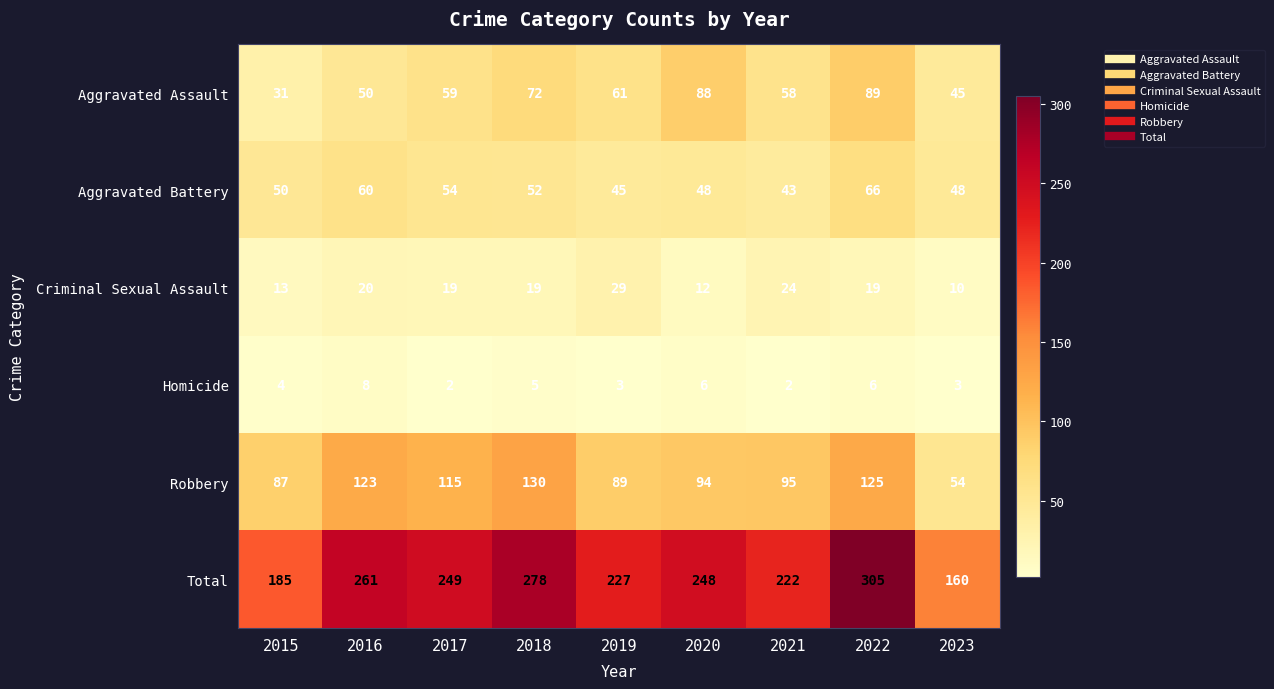

Rank the series at 2017 from lowest to highest value.

Homicide, Criminal Sexual Assault, Aggravated Battery, Aggravated Assault, Robbery, Total